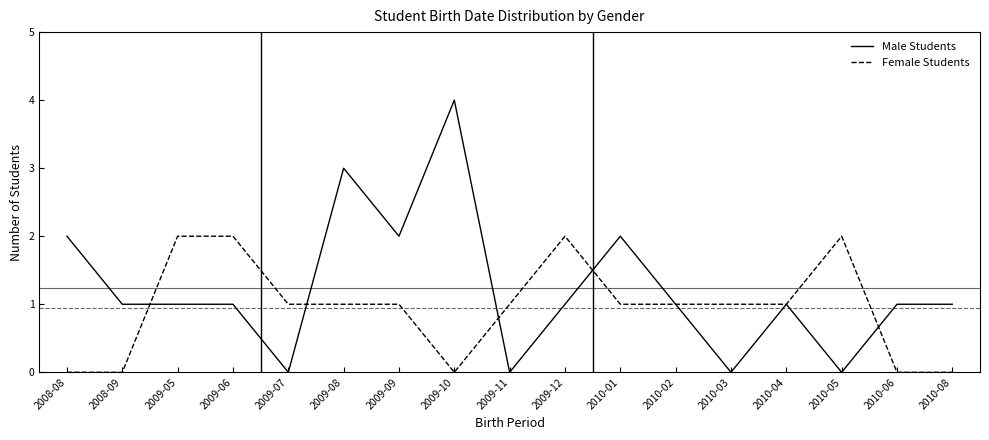

What is the maximum value shown in the chart?

4